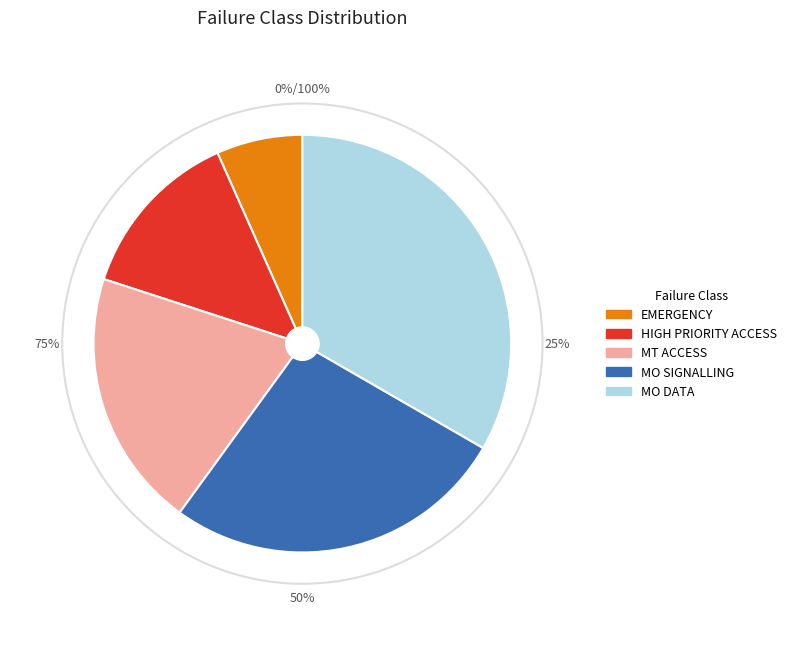

Is MO DATA the majority of the pie?

No